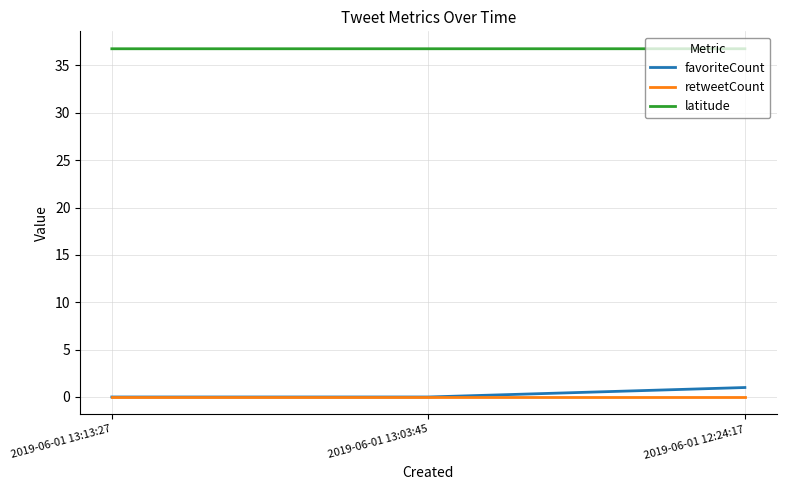

How many lines are shown in the chart?

3